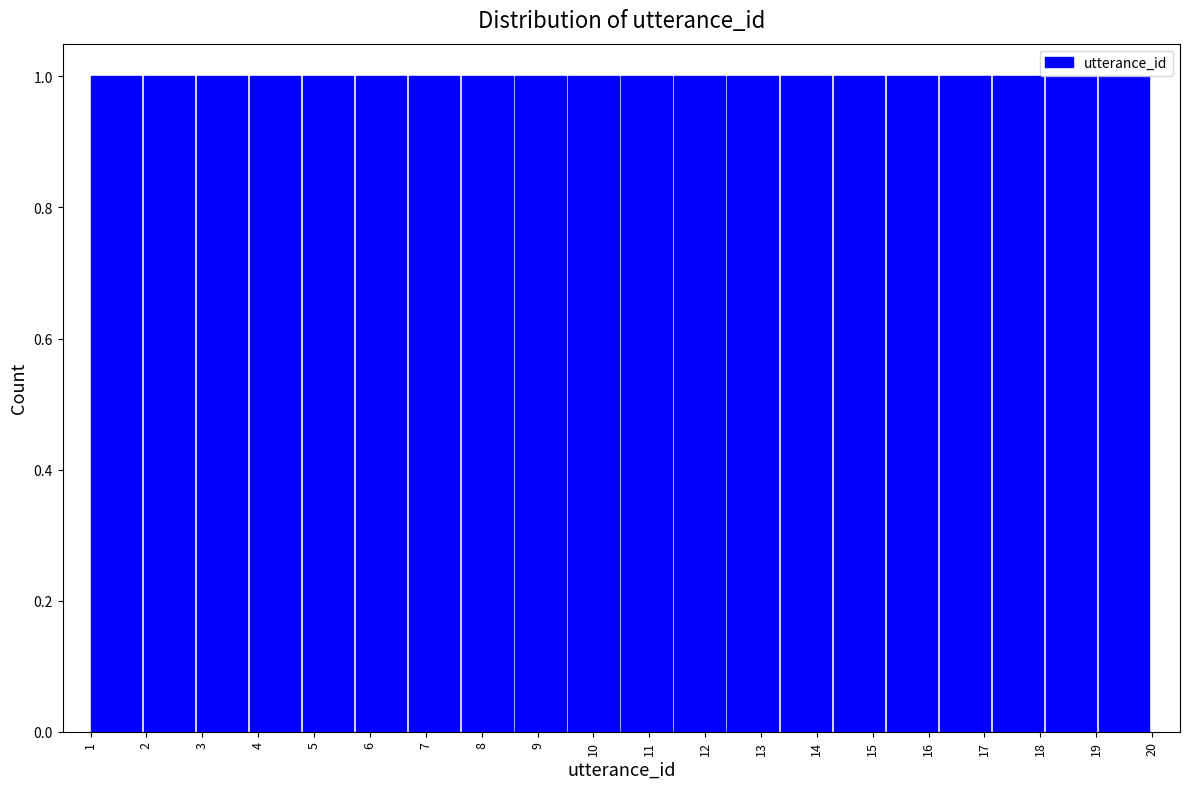

Reading left to right, list every bar in this chart as the range it spans on the x-axis followed by its height. Neither the bar edges nor the heights are printed on the chart, so give them approximately, as read against the axes.

1.00 to 1.95: 1
1.95 to 2.90: 1
2.90 to 3.85: 1
3.85 to 4.80: 1
4.80 to 5.75: 1
5.75 to 6.70: 1
6.70 to 7.65: 1
7.65 to 8.60: 1
8.60 to 9.55: 1
9.55 to 10.50: 1
10.50 to 11.45: 1
11.45 to 12.40: 1
12.40 to 13.35: 1
13.35 to 14.30: 1
14.30 to 15.25: 1
15.25 to 16.20: 1
16.20 to 17.15: 1
17.15 to 18.10: 1
18.10 to 19.05: 1
19.05 to 20.00: 1